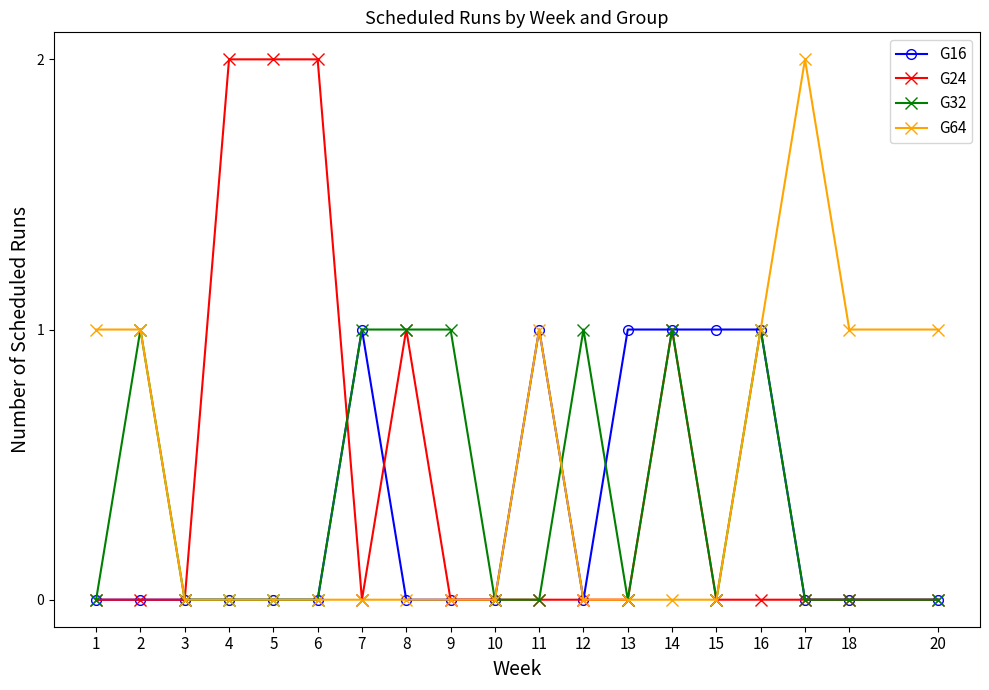

What is the value of the G16 point at the 11th from the left?

1